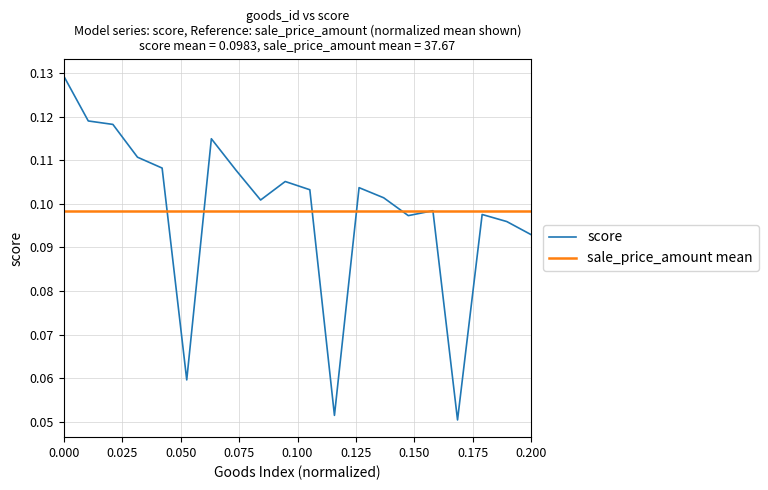

Does the chart display data point markers on the line(s)?

No